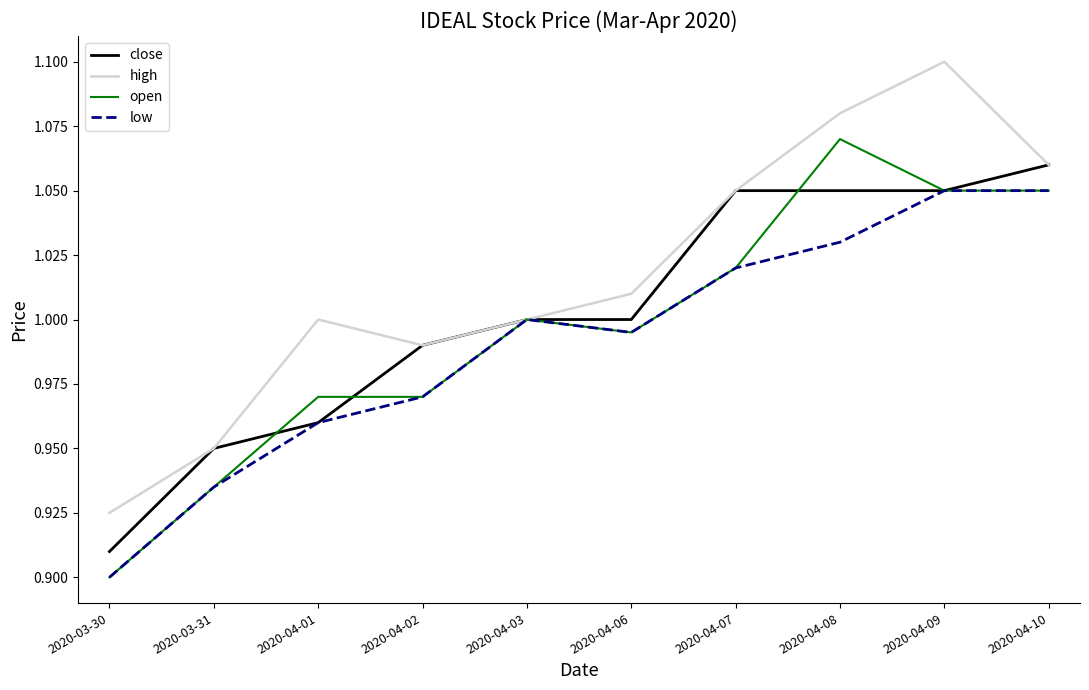

At 2020-04-08, list the series in order from smallest to largest.

low, close, open, high